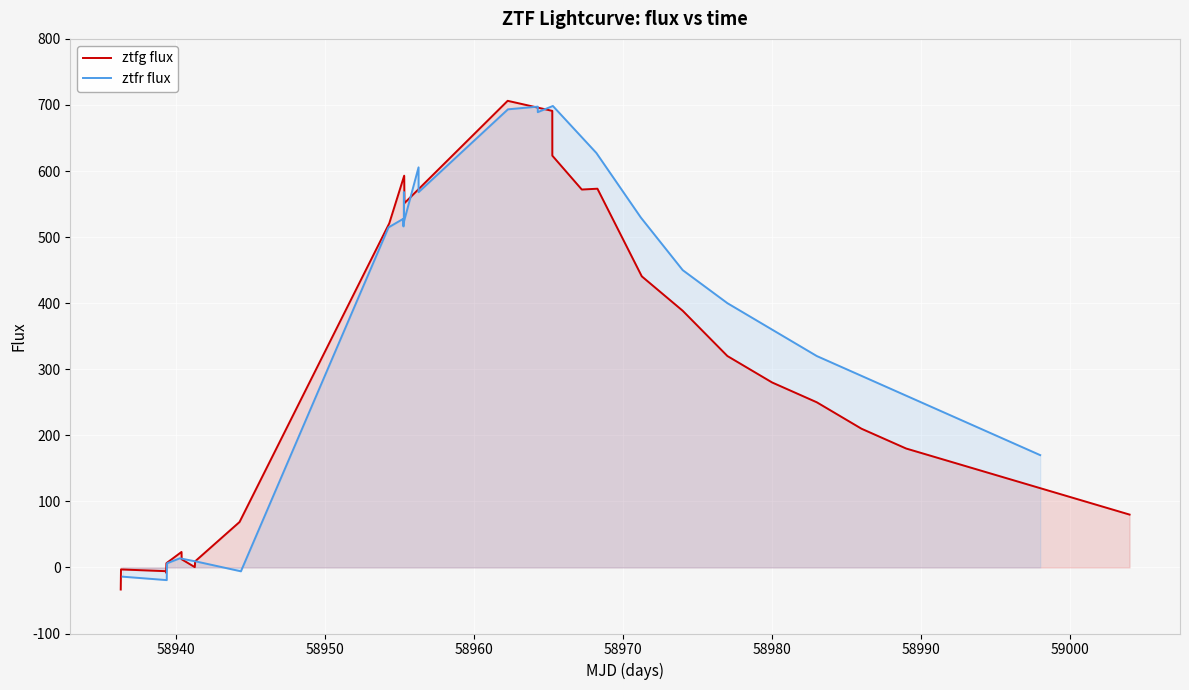

What is the highest value of the ztfg flux series?

706.3